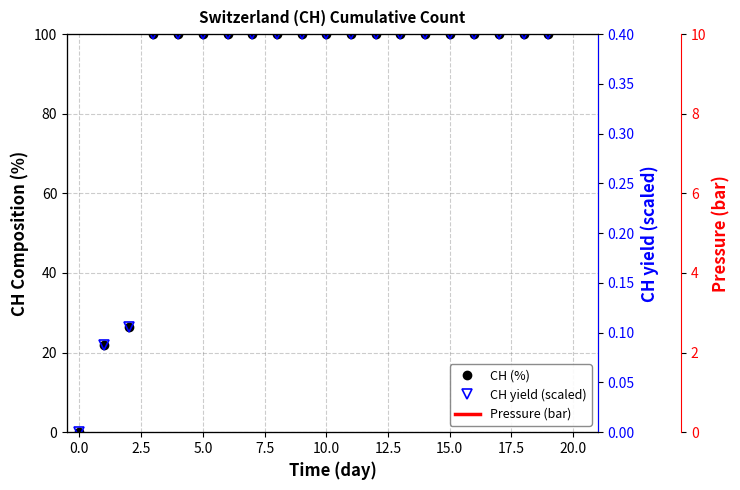

What is the spread (max minus min) of values at 12.5?

99.6